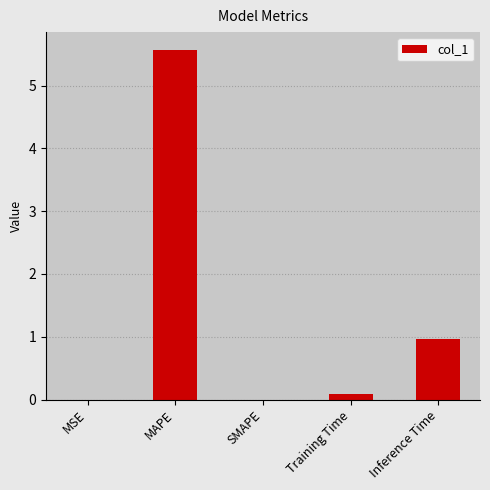

Between MAPE and MSE, which is larger?

MAPE